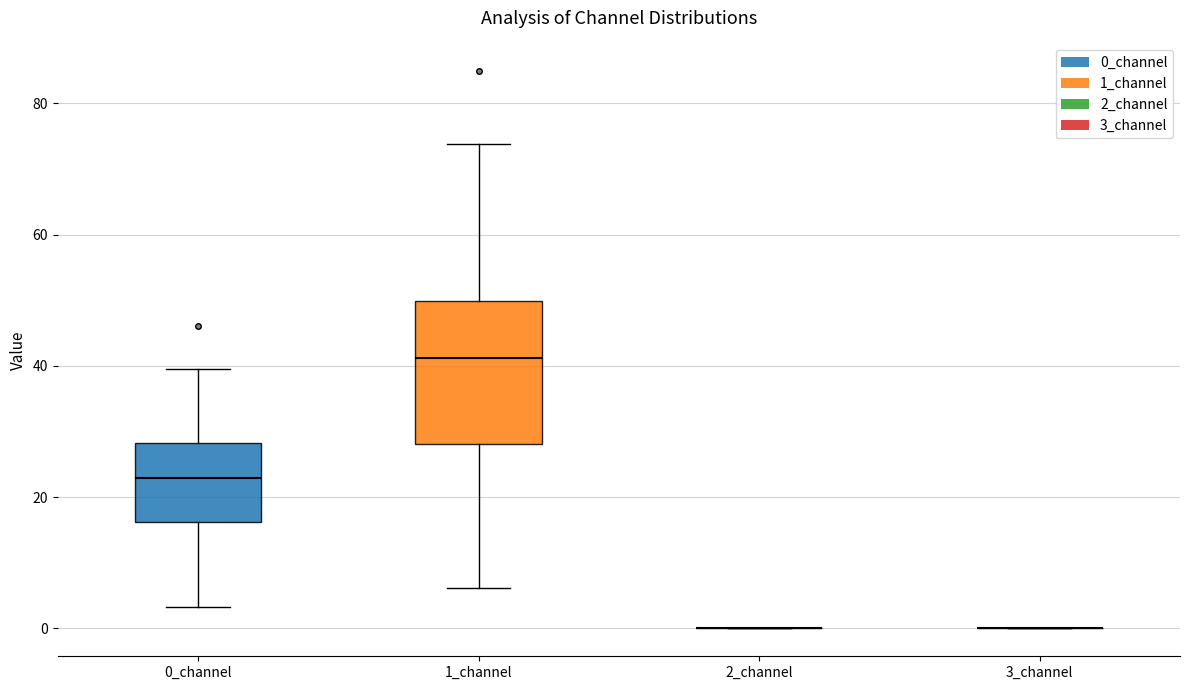

Reading left to right, read every box against the y-axis: the position of its median line, the range the box covers, and the ends of its whiskers. The values are not printed on the chart, so give them approximately, as read against the axis.

0_channel: median 22, box 16 to 28, whiskers 4 to 40
1_channel: median 42, box 28 to 50, whiskers 6 to 74
2_channel: box collapsed to a line at 0, whiskers 0 to 0
3_channel: box collapsed to a line at 0, whiskers 0 to 0